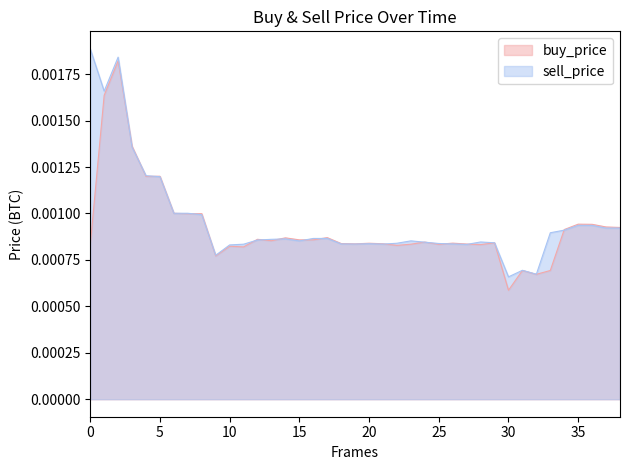

How many lines are shown in the chart?

2